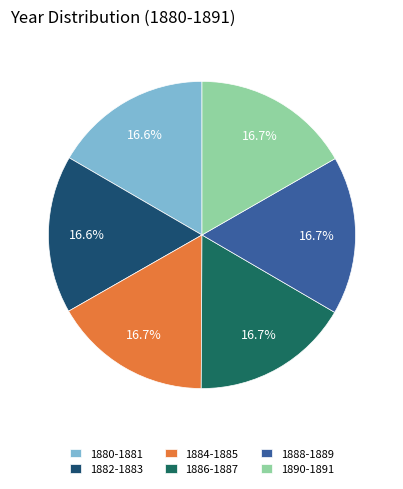

How many segments does this pie chart have?

6